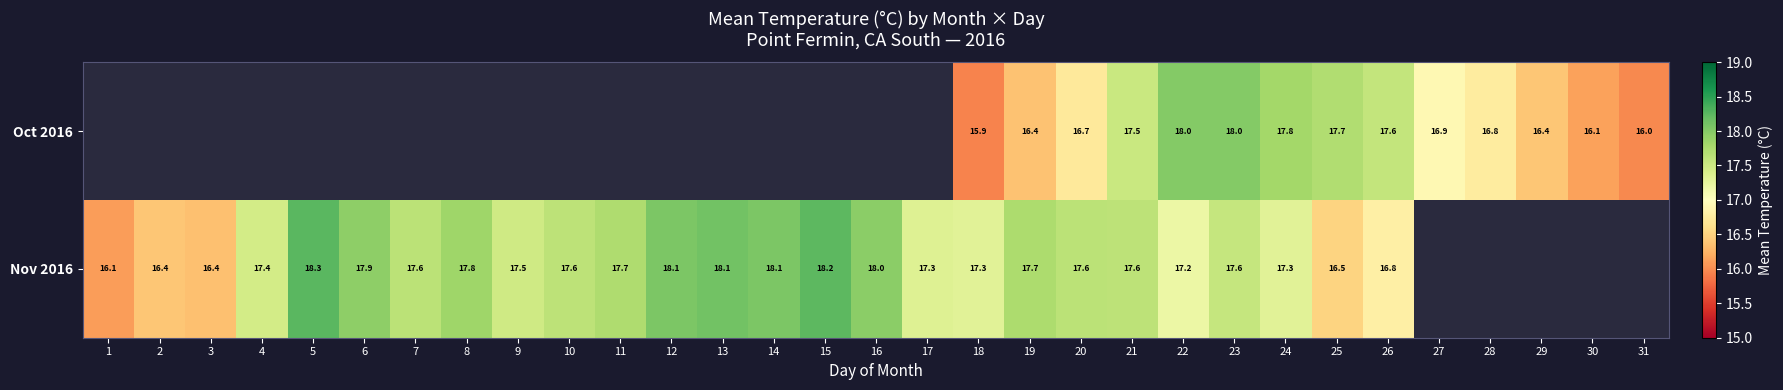

Is the value of Oct 2016 at 28 greater than the value of Nov 2016 at 14?

No